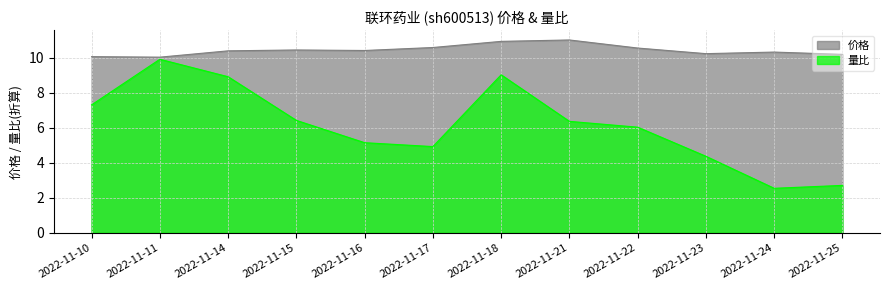

What is the difference between the highest and lowest values at 2022-11-22?

4.5